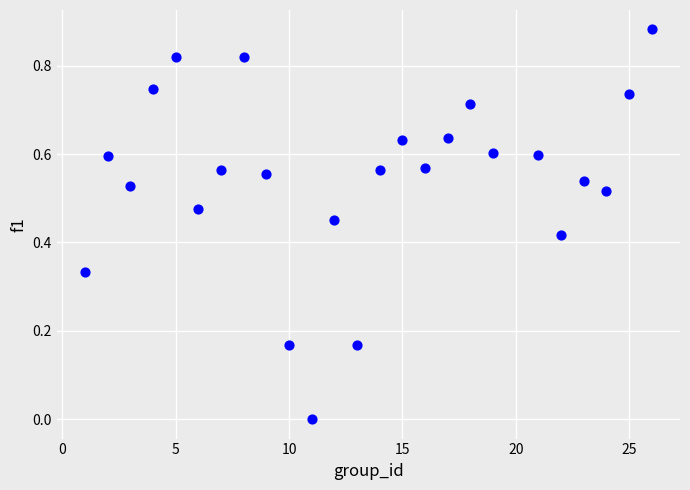

What is the range of X values (max minus min)?

25.0